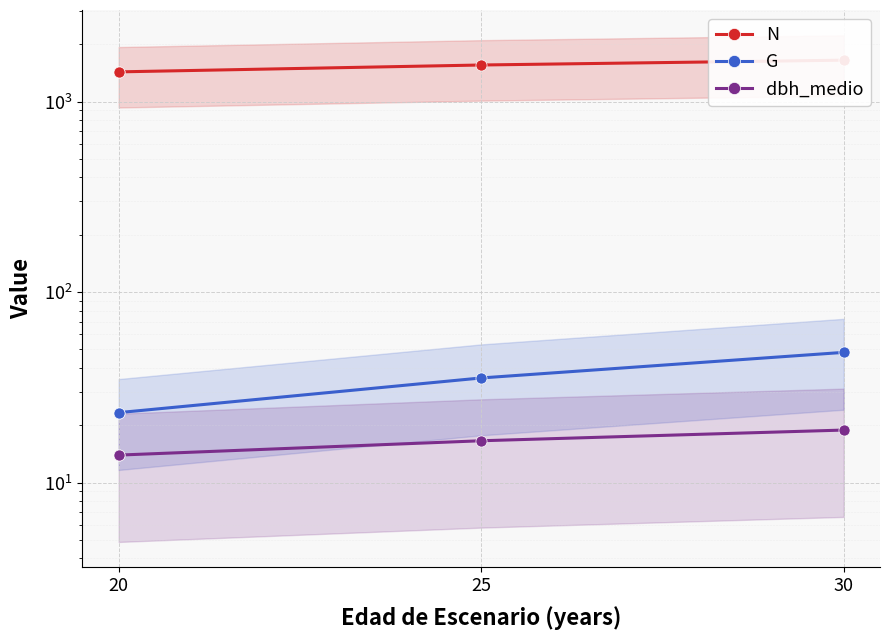

What is the average value of the N series?

1517.9